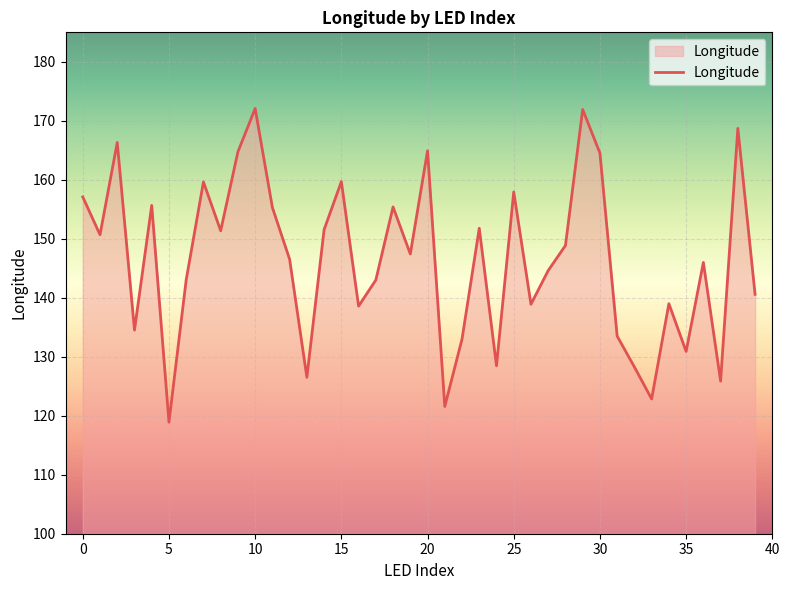

How many values exceed 147?

20